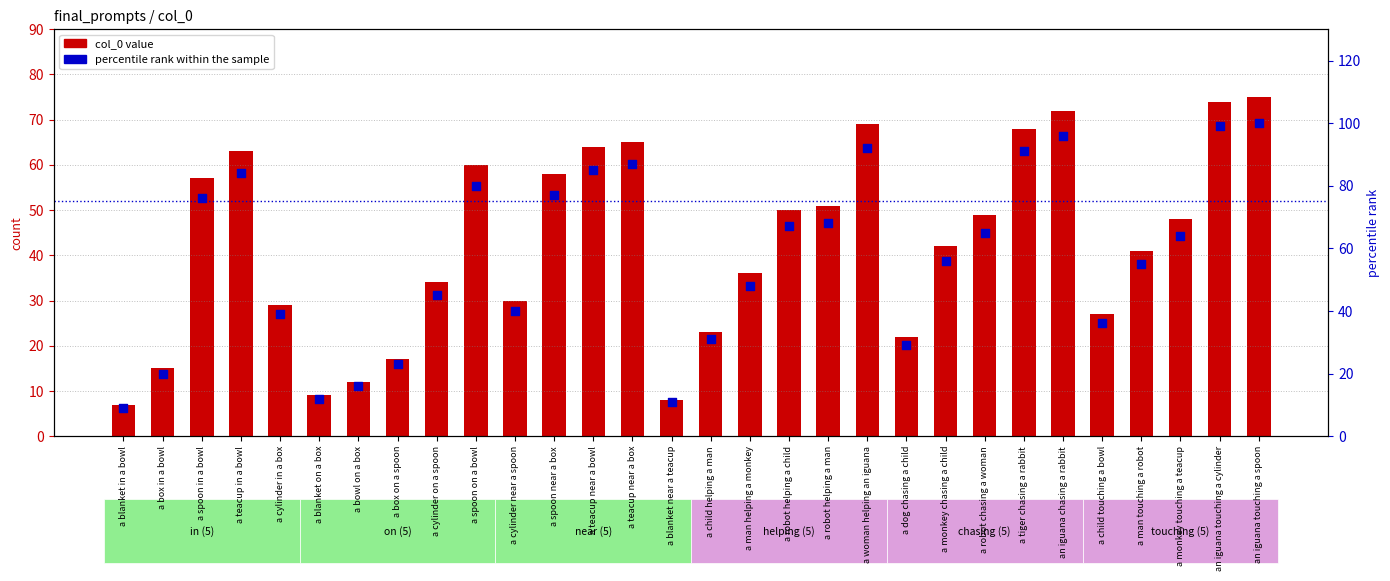

Is the value of col_0 value at a man touching a robot greater than the value of percentile rank within the sample at a teacup near a bowl?

No